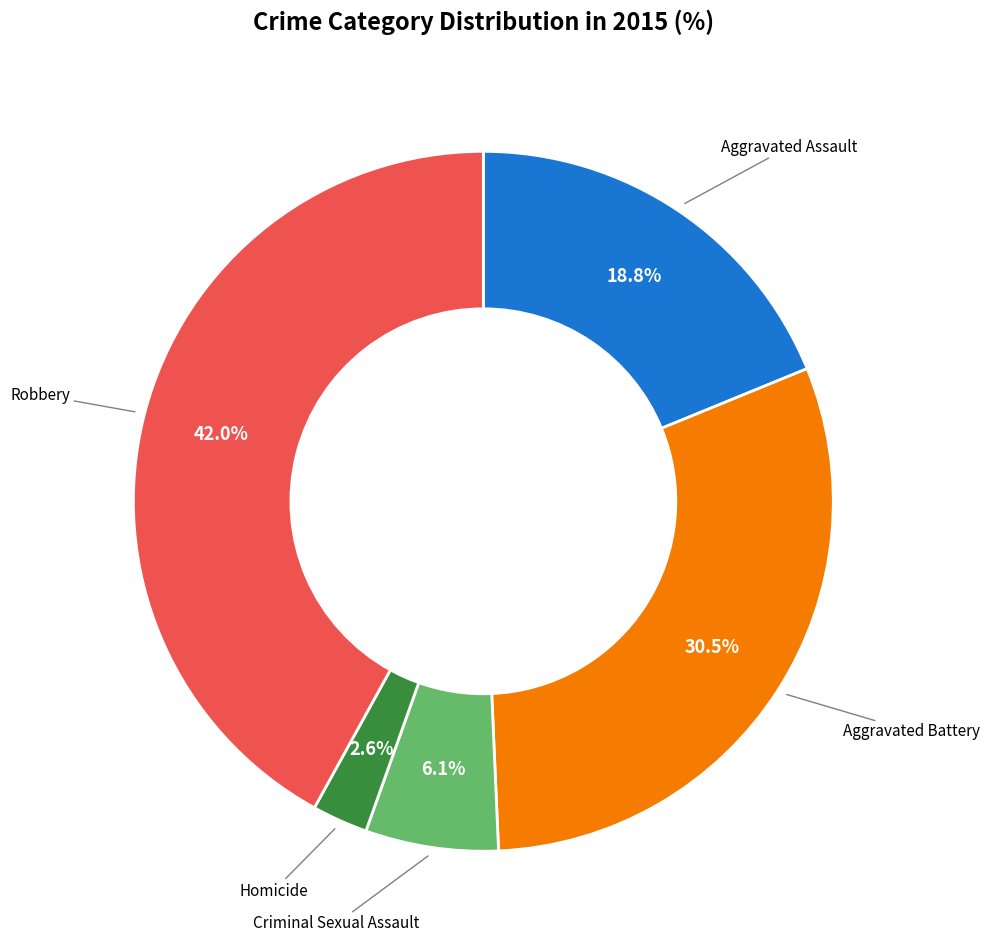

Is there any slice that represents more than half of the pie?

No